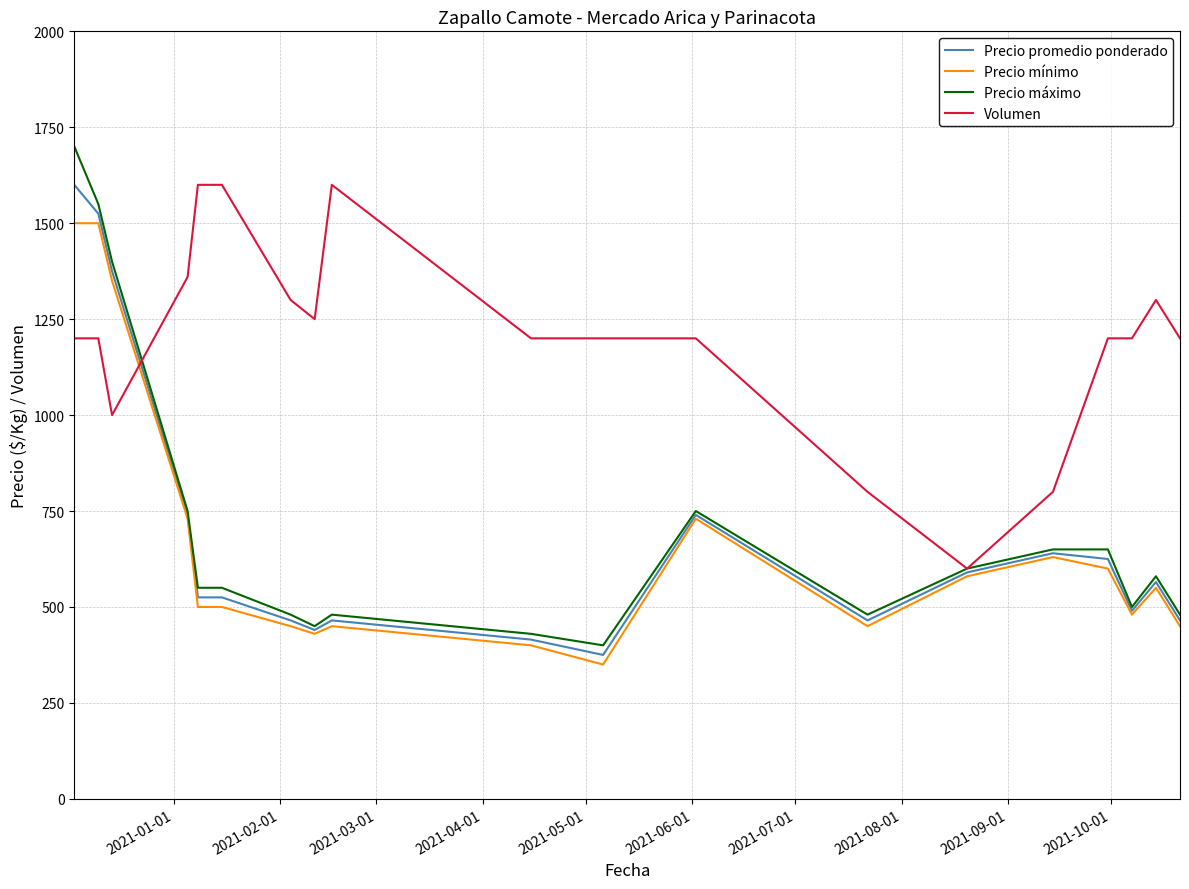

What is the minimum value shown in the chart?

350